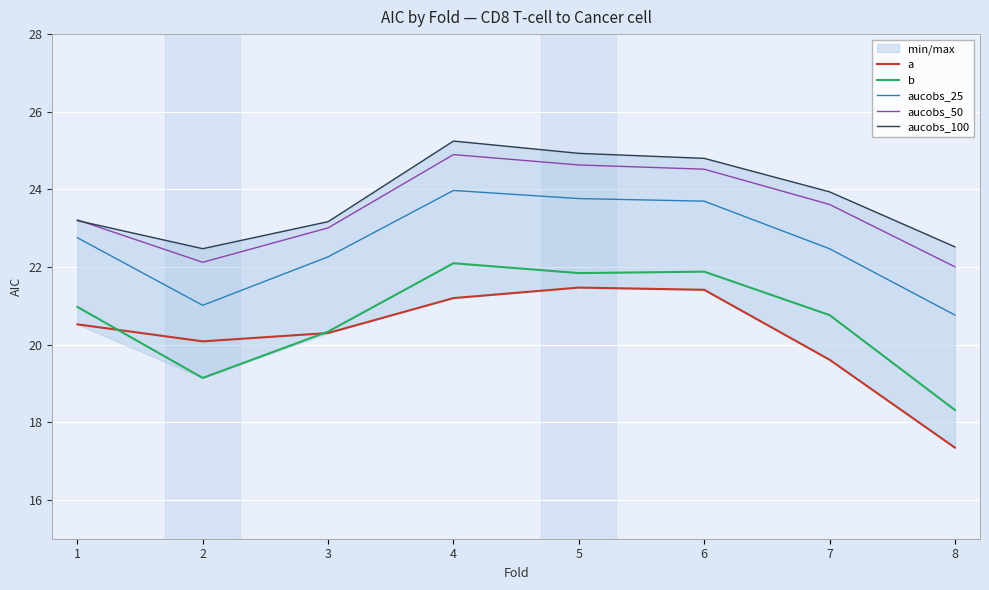

What is the value of the b point at the 1st from the left?

21.0